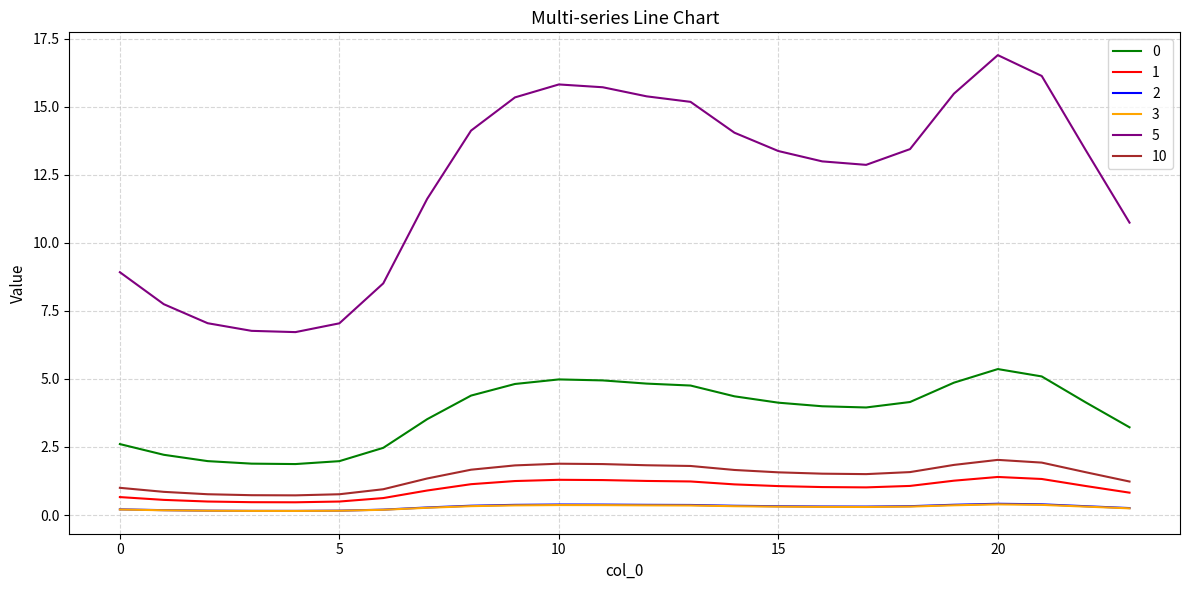

True or false: 1 and 0 intersect in this chart.

False